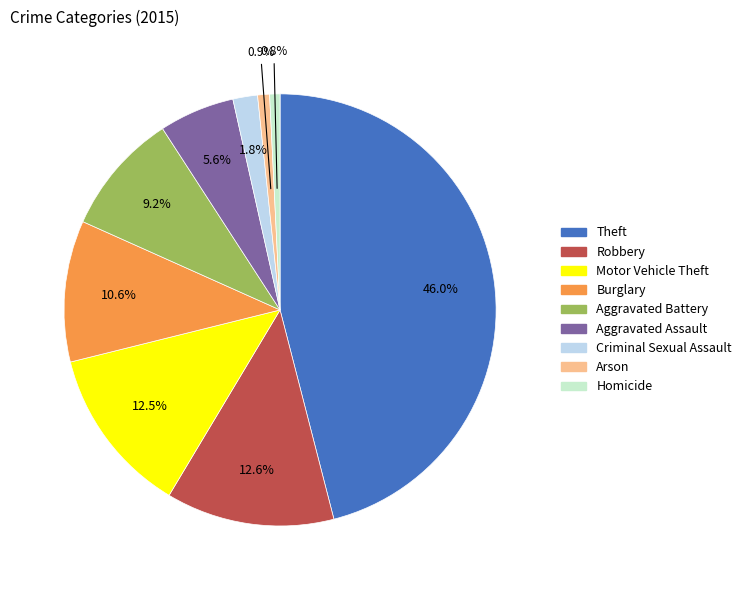

Is Motor Vehicle Theft the majority of the pie?

No